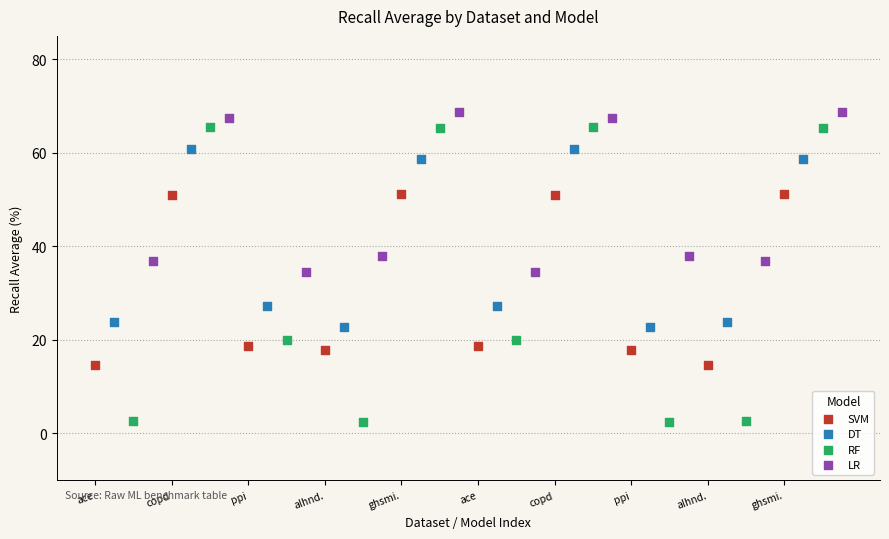

Which series contains the lowest Y value?

RF